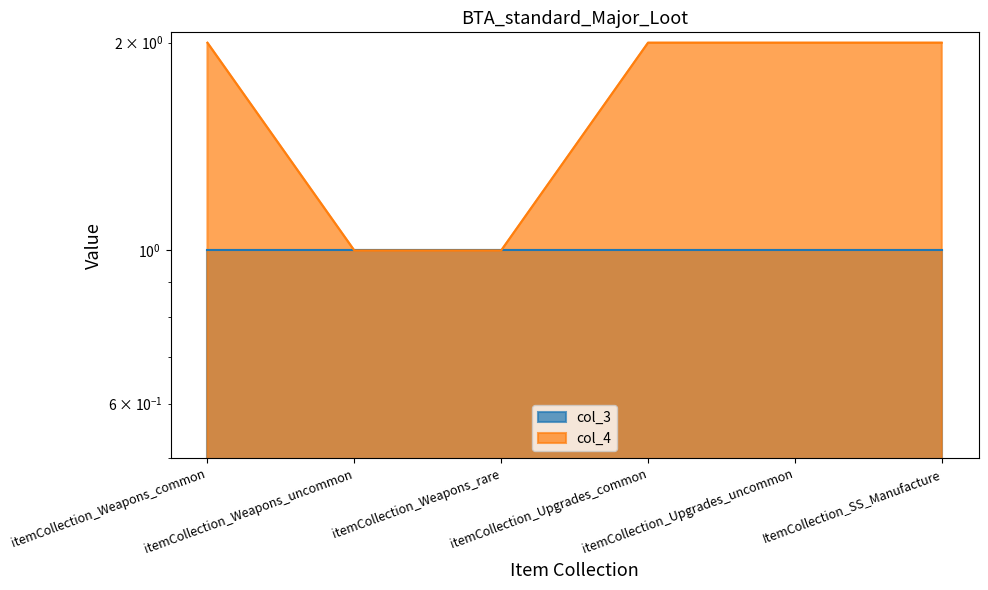

Reading left to right, extract all data points from this chart.

itemCollection_Weapons_common=2	itemCollection_Weapons_uncommon=1	itemCollection_Weapons_rare=1	itemCollection_Upgrades_common=2	itemCollection_Upgrades_uncommon=2	ItemCollection_SS_Manufacture=2